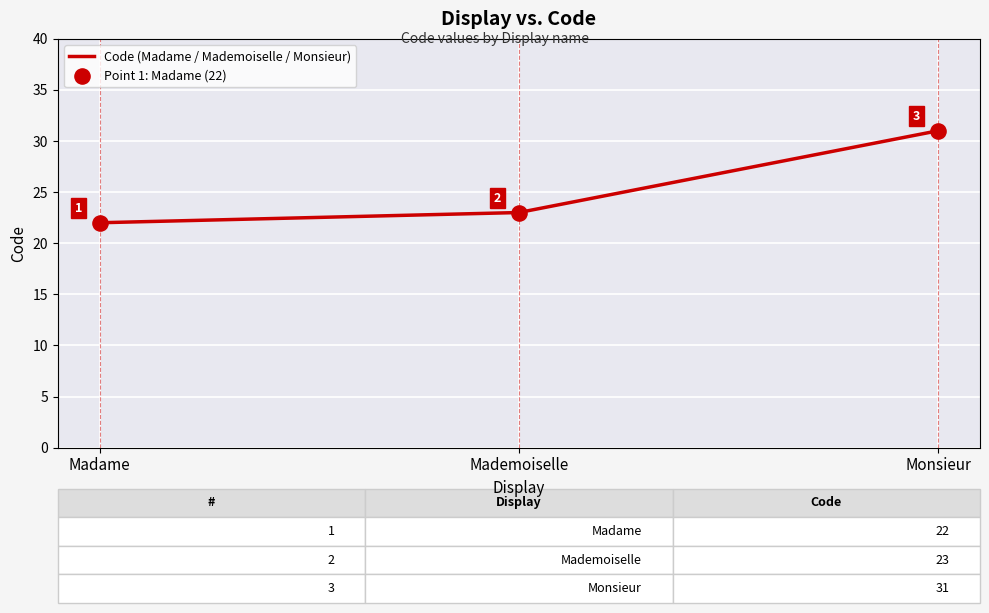

Approximately how many times larger is the value at Mademoiselle compared to Madame?

1.0